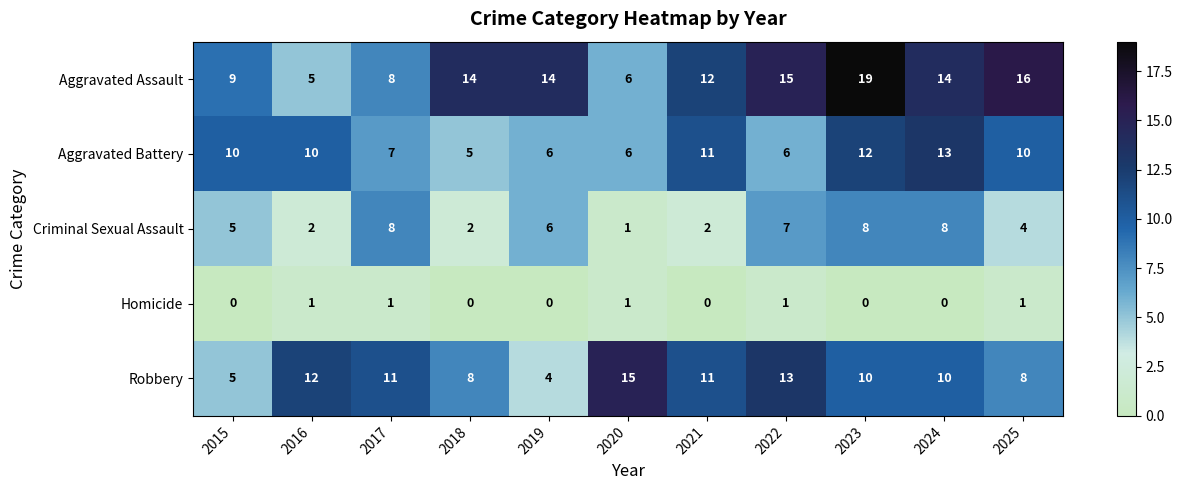

What is the total value across all series at 2016?

30